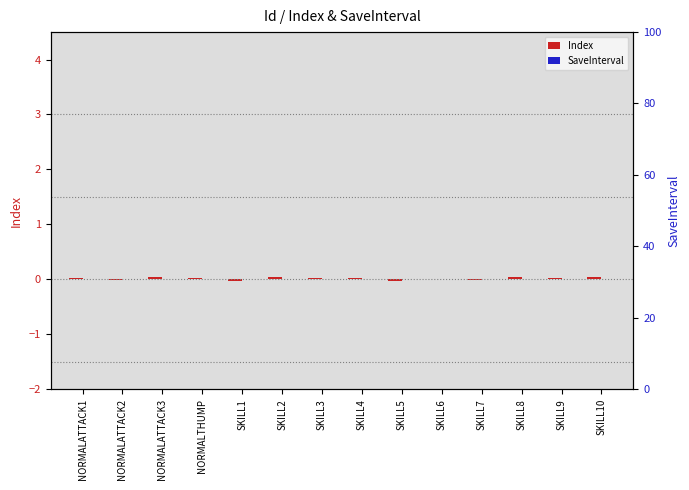

Which series has the largest total across all categories?

Index